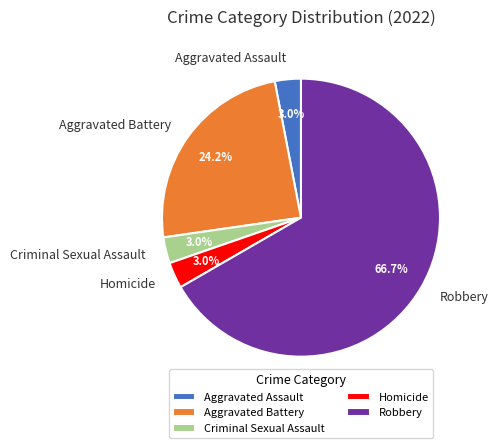

What is the largest slice in the pie chart?

Robbery